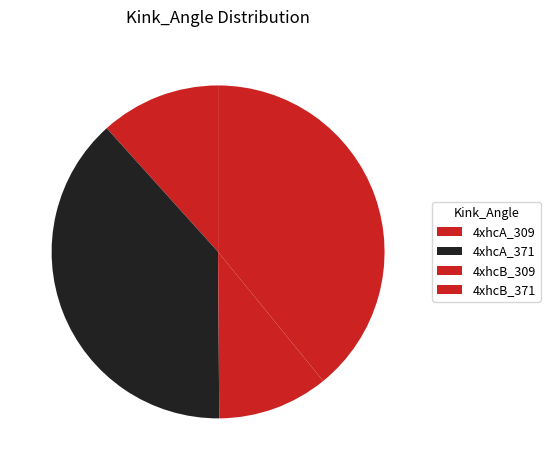

To the nearest percent, what percentage of the pie is 4xhcB_309?

11%